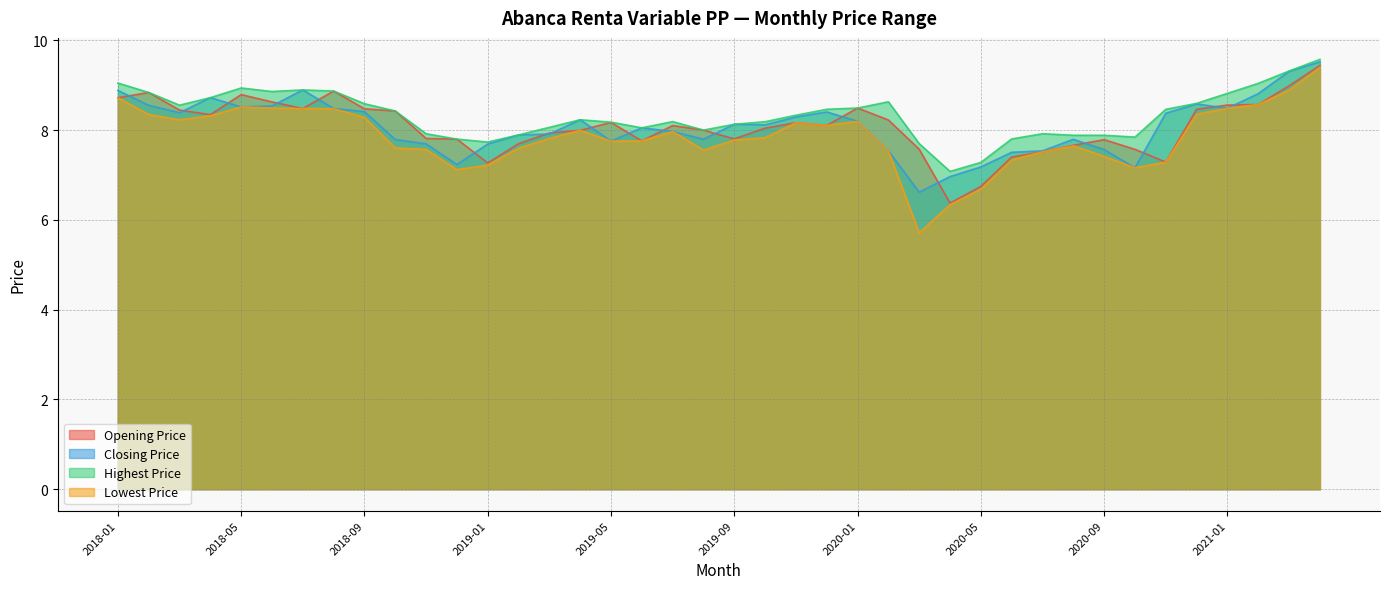

At which category does Opening Price reach its first local peak?

2018-02